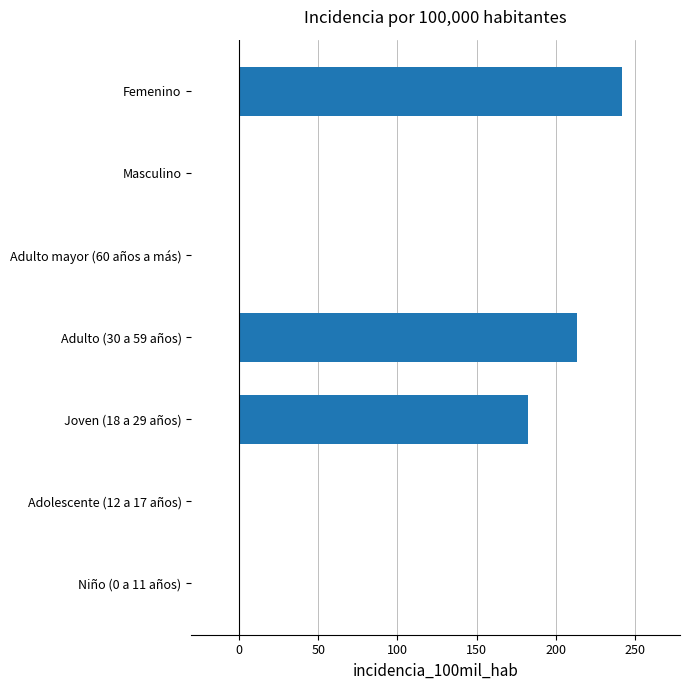

What is the sum of all values?

637.5